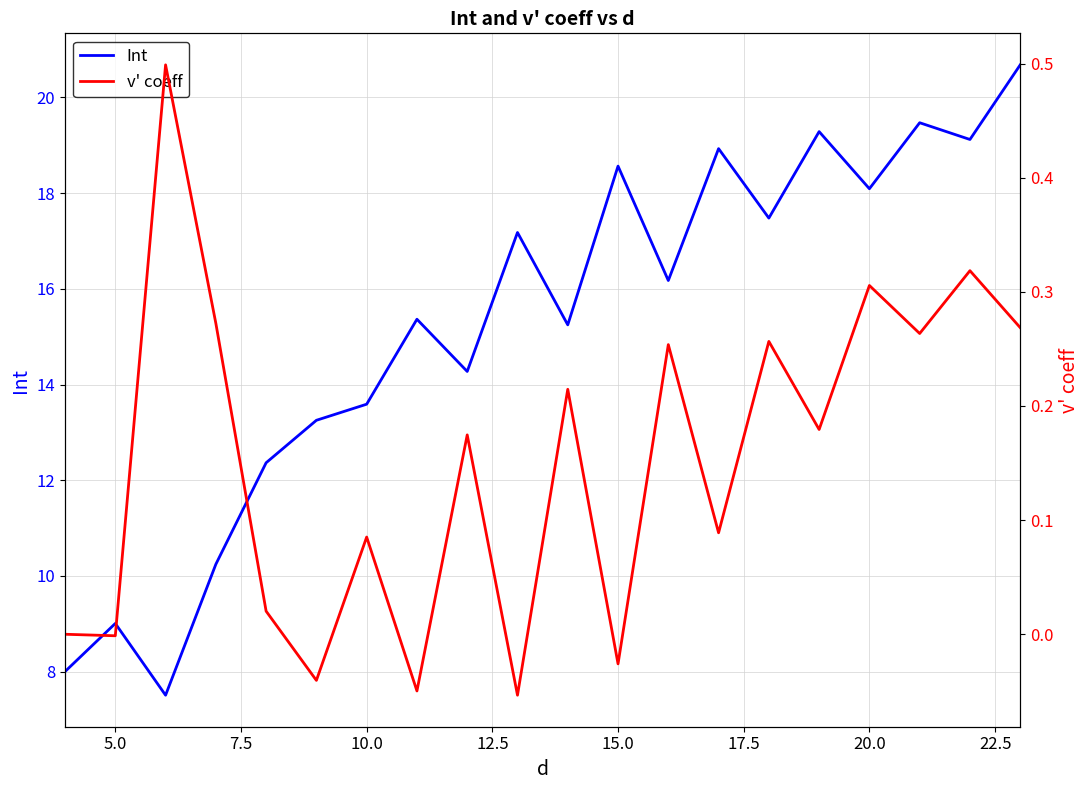

What is the maximum value for Int?

20.7